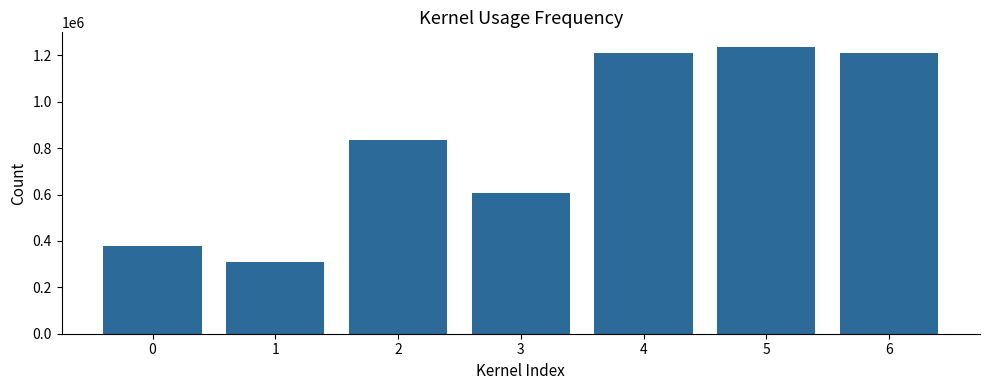

What is the approximate value at 1?

311036